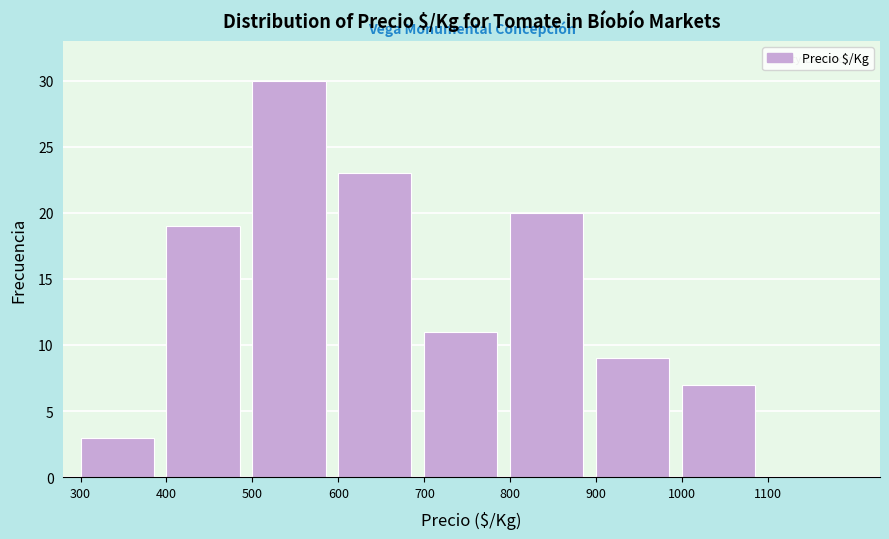

Reading left to right, transcribe this chart: for each bar, give the range it covers on the x-axis and its height. The values are not printed on the chart, so give them approximately, as read against the axis.

300 to 400: 3
400 to 500: 19
500 to 600: 30
600 to 700: 23
700 to 800: 11
800 to 900: 20
900 to 1000: 9
1000 to 1100: 7
1100 to 1200: 0